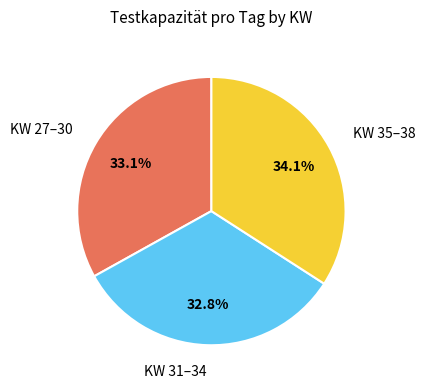

Which slice is the largest?

KW 35–38